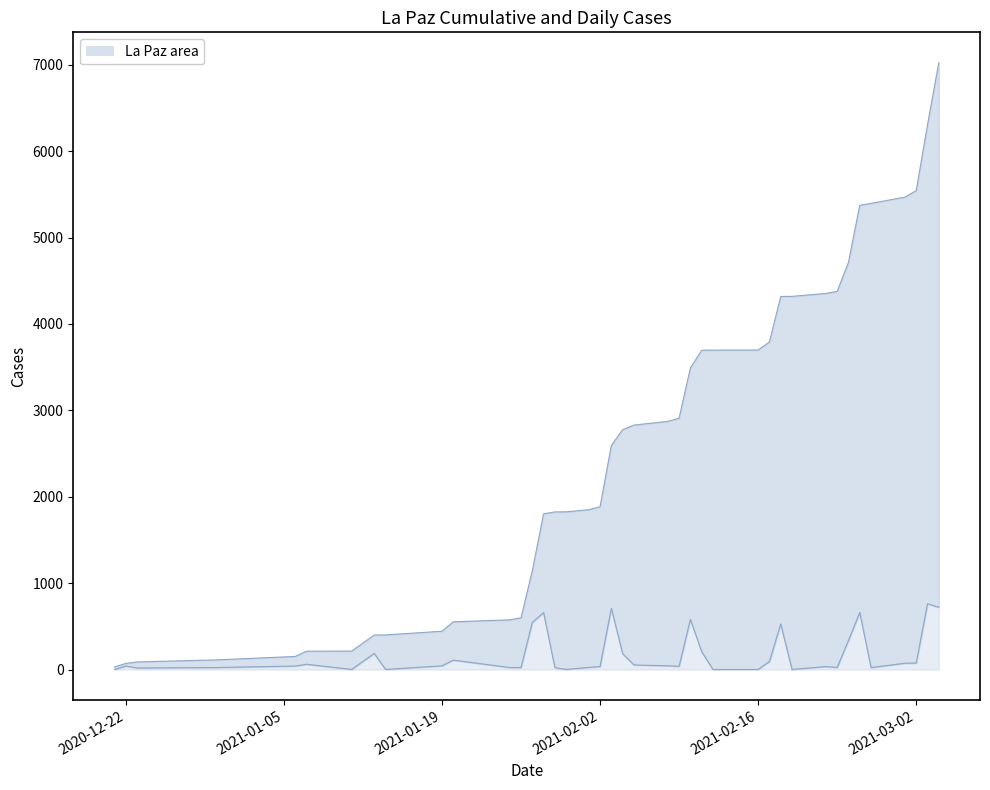

What is the average value of the La Paz_cume line series?

2593